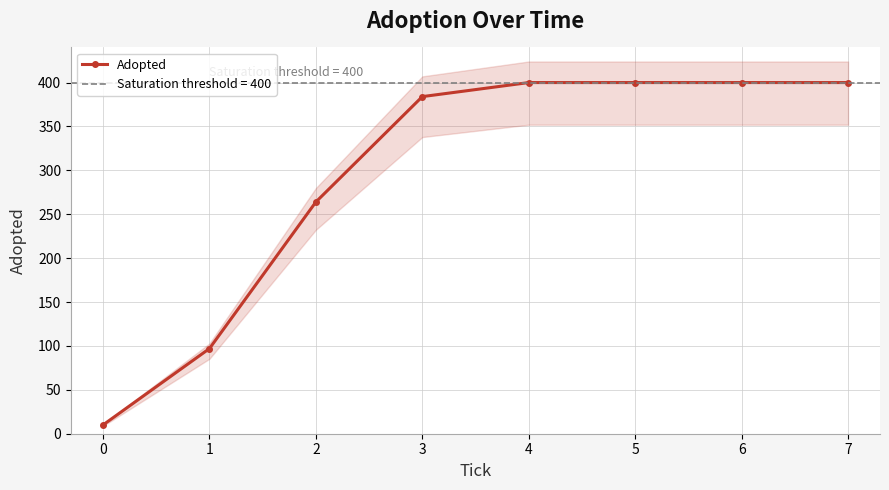

The value of Adopted at 4 is 568. True or false?

False